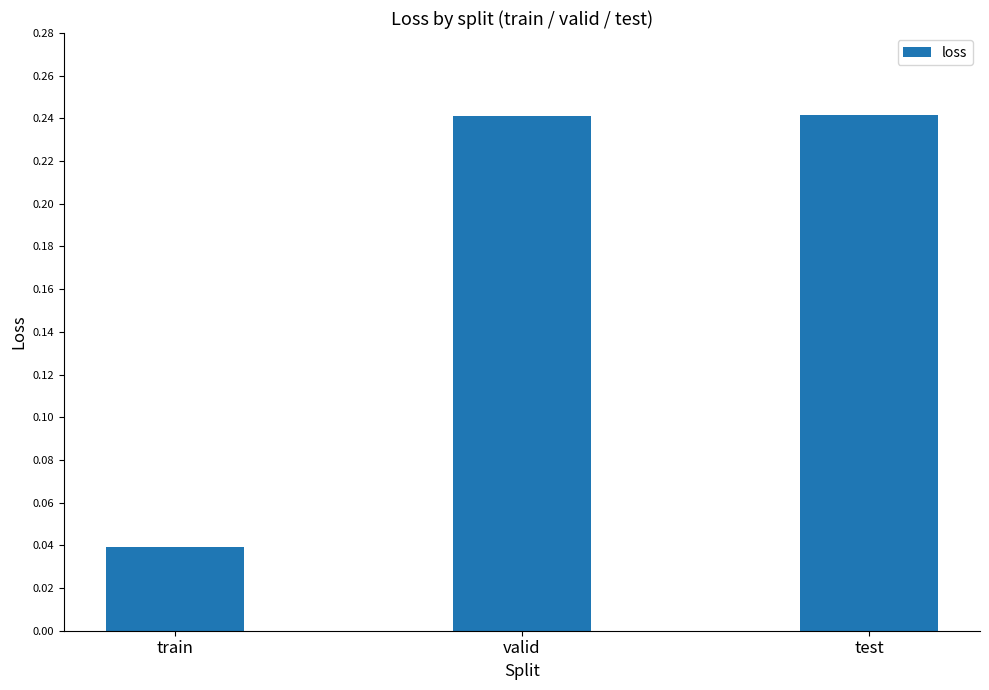

What position from the left is test?

3